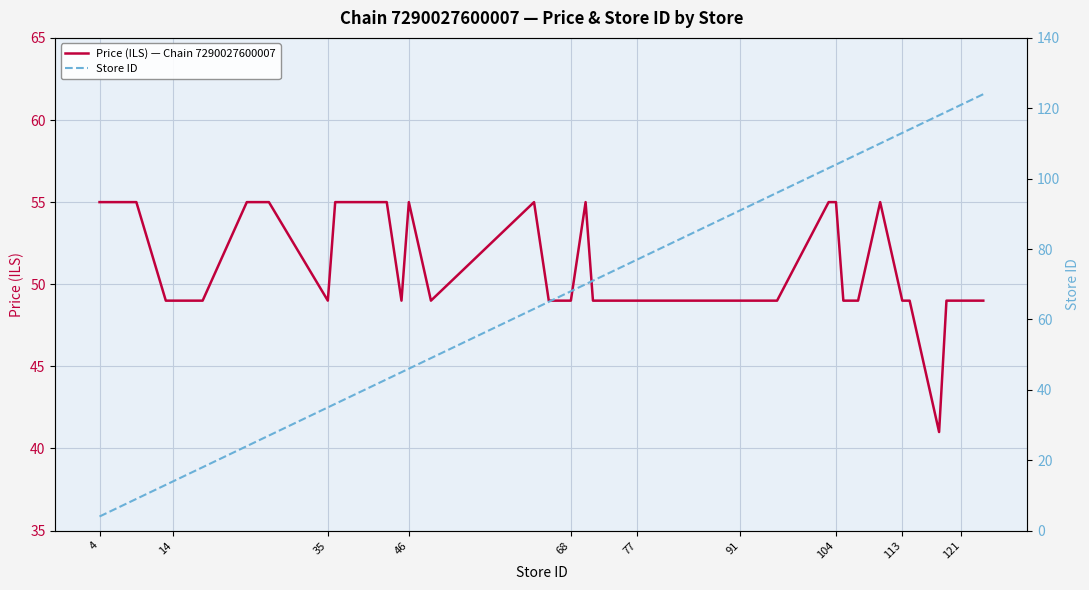

What is the lowest value of the Price (ILS) — Chain 7290027600007 series?

41